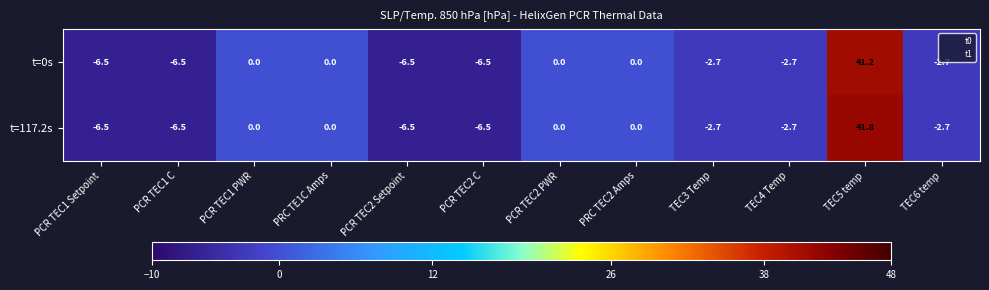

At which category does the chart reach its peak across all series?

TEC5 temp